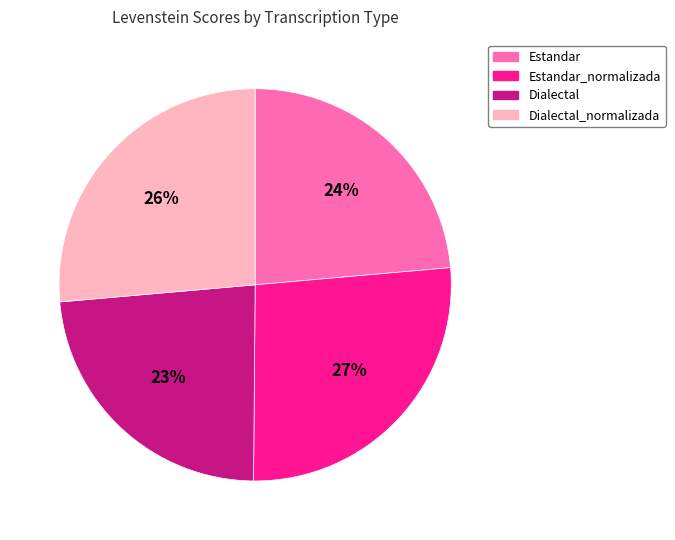

Approximately how many times larger is the value at Dialectal_normalizada compared to Estandar_normalizada?

1.0